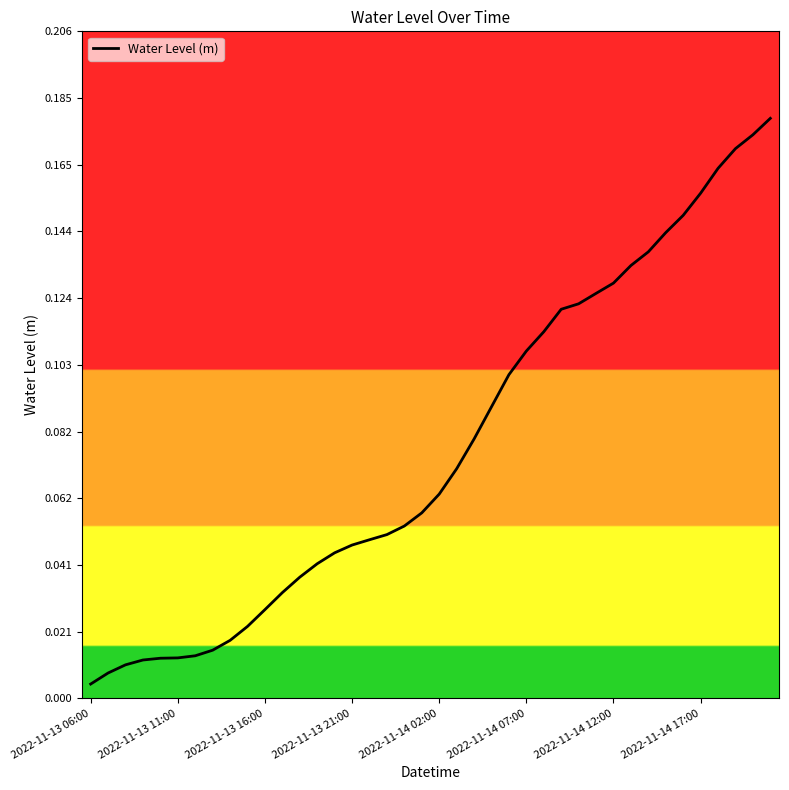

Does the chart have visible grid lines?

No